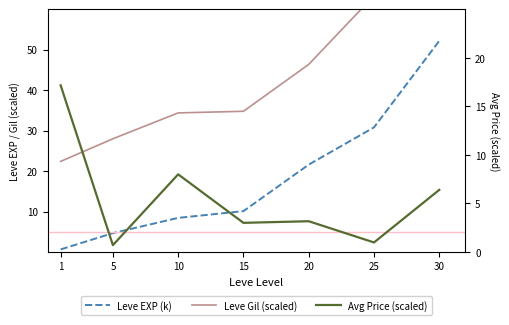

Which category has the lowest value across all series?

1